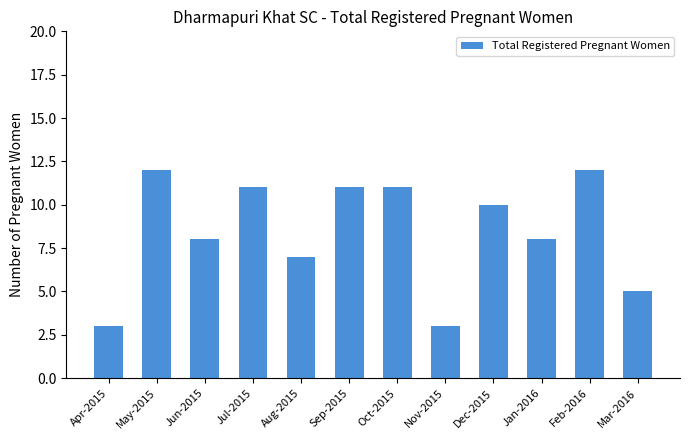

Which has a higher value, Aug-2015 or Jul-2015?

Jul-2015